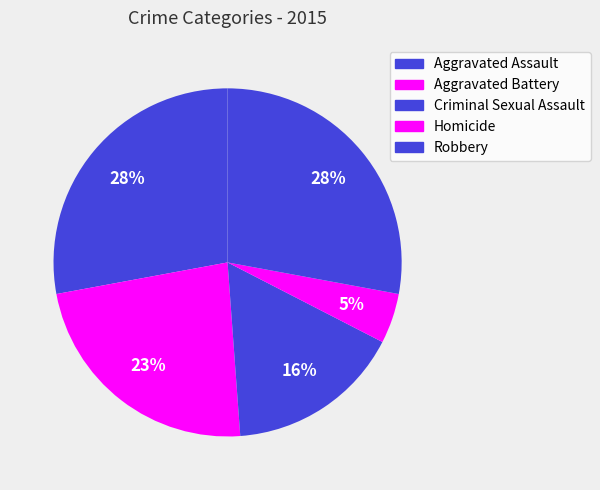

Rank the categories by value from lowest to highest.

Homicide, Criminal Sexual Assault, Aggravated Battery, Aggravated Assault, Robbery